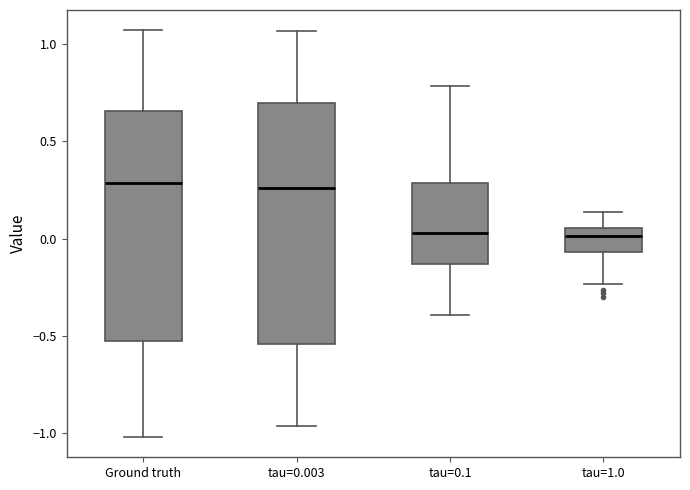

Where does the median line of the box for tau=0.003 sit on the y-axis? The values are not printed on the chart, so give them approximately, as read against the axis.

0.25